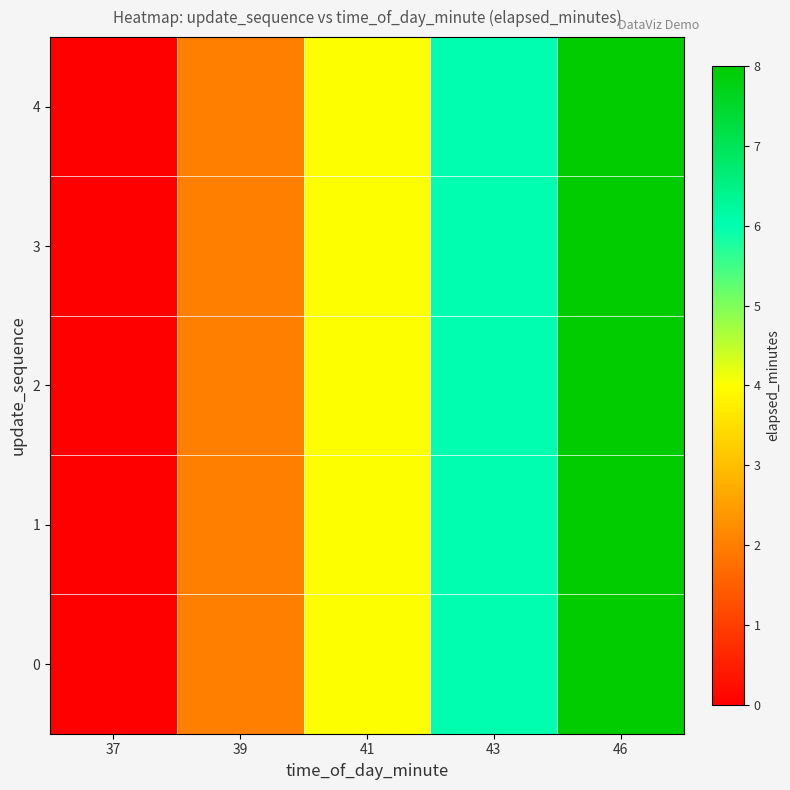

Count the number of categories in the chart.

5